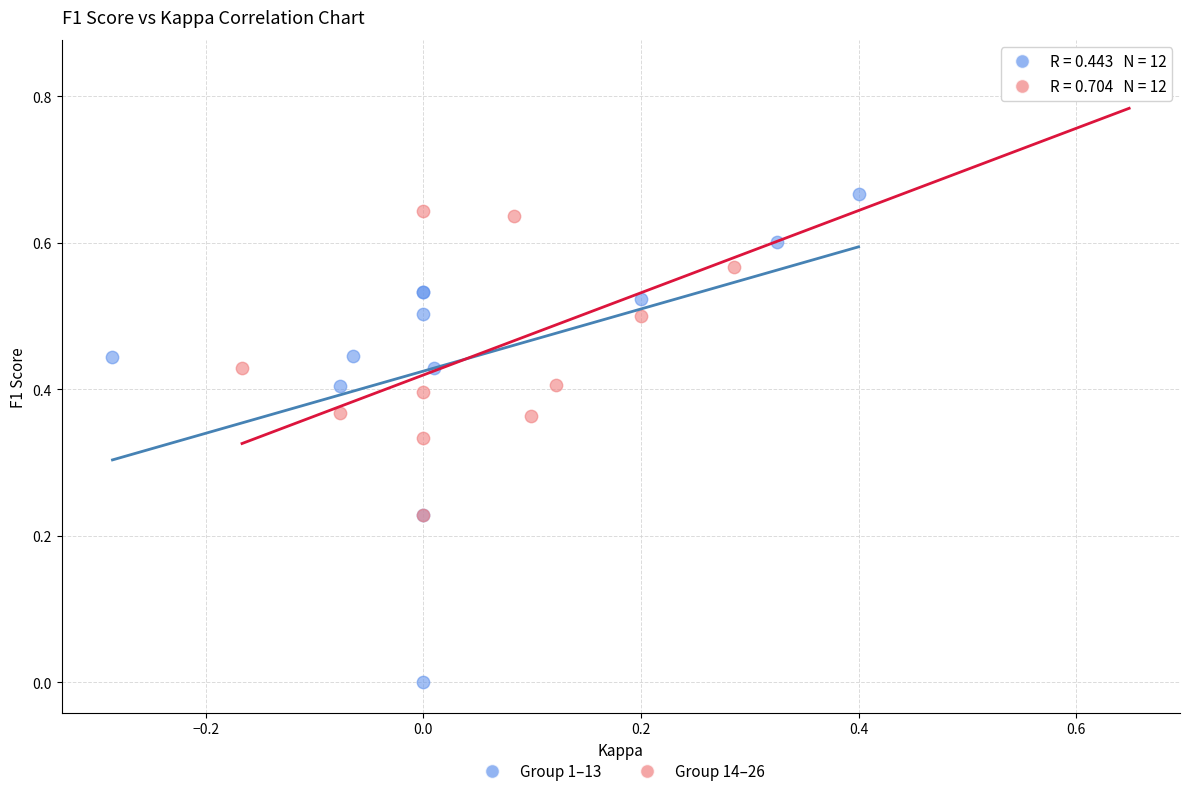

Which series has the widest spread of Y values?

Group 1–13